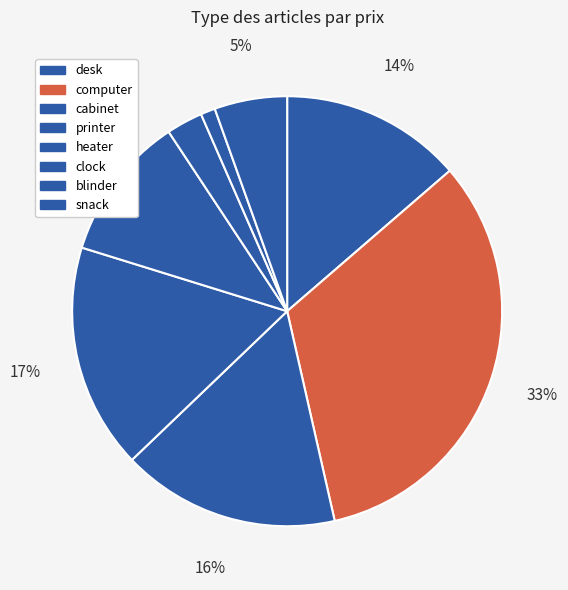

Does cabinet represent more than half of the total?

No